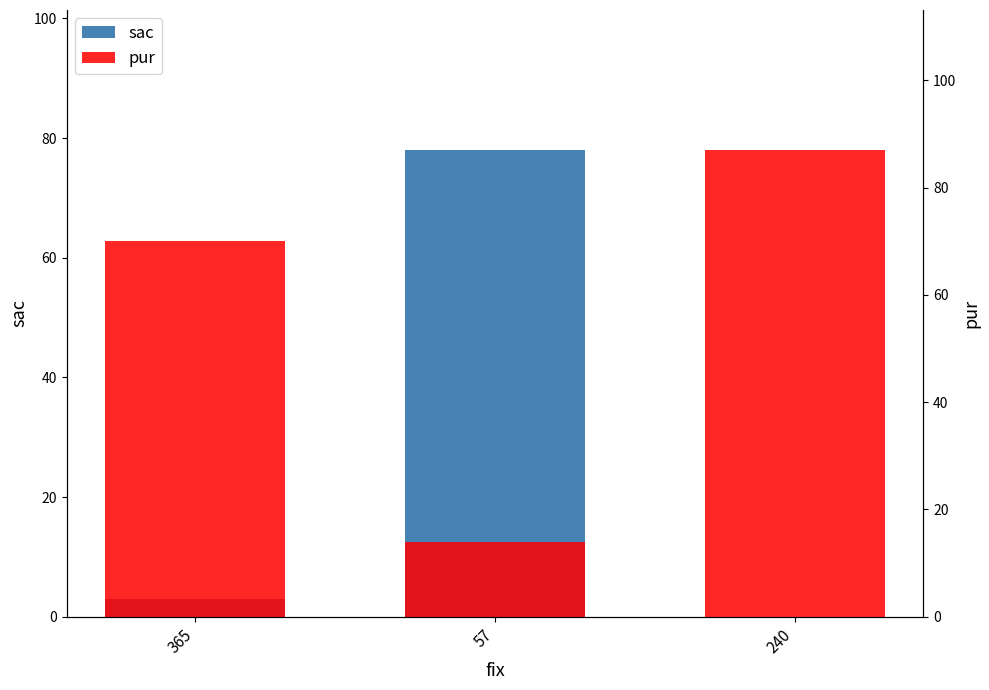

Between 57 and 240, which is larger?

57